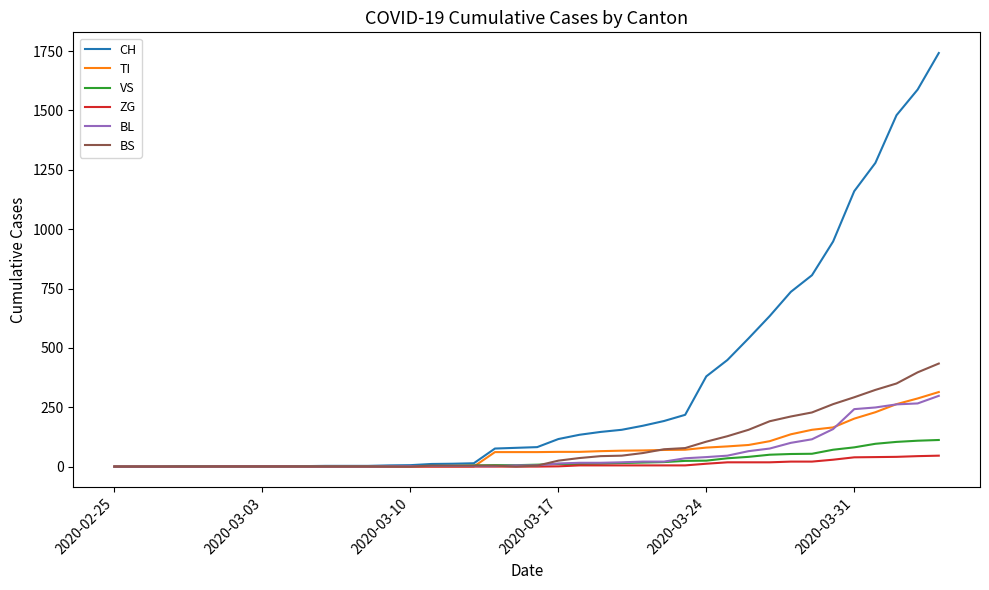

What is the greatest value displayed?

1742